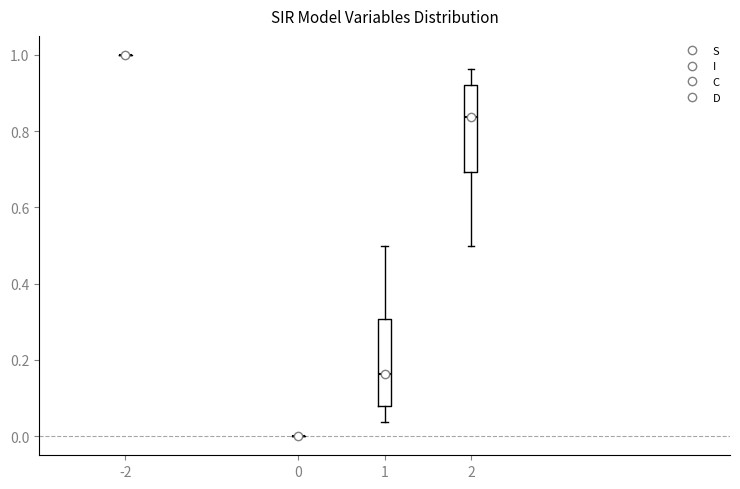

Reading left to right, transcribe this box plot: for each box, give where its median line is, the range the box spans, and where its two whiskers end, as read against the y-axis. The values are not printed on the chart, so give them approximately, as read against the axis.

-2: box collapsed to a line at 1.00, whiskers 1.00 to 1.00
0: box collapsed to a line at 0.00, whiskers 0.00 to 0.00
1: median 0.16, box 0.08 to 0.30, whiskers 0.04 to 0.50
2: median 0.84, box 0.70 to 0.92, whiskers 0.50 to 0.96